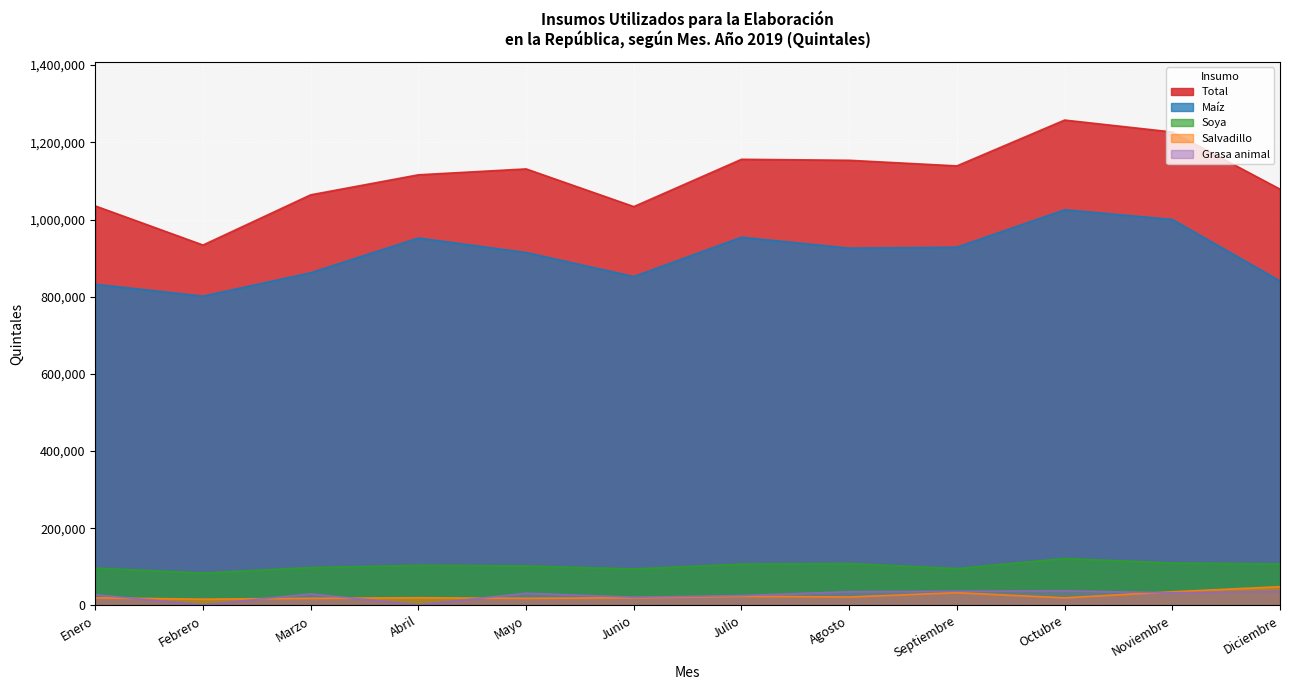

How many data points in Soya are above 103972?

5